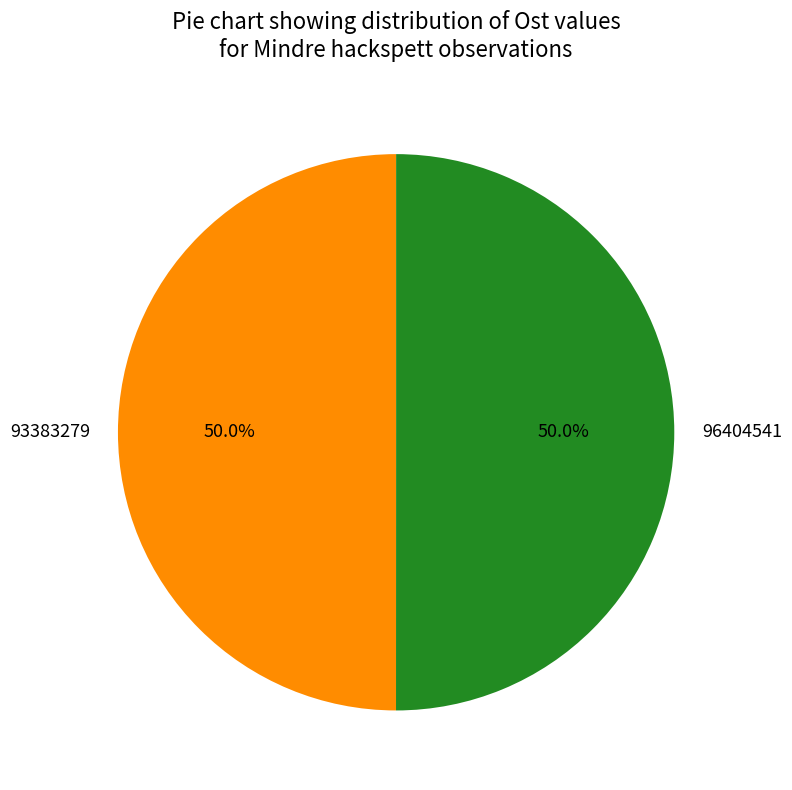

Combined, do 96404541 and 93383279 account for over 50%?

Yes